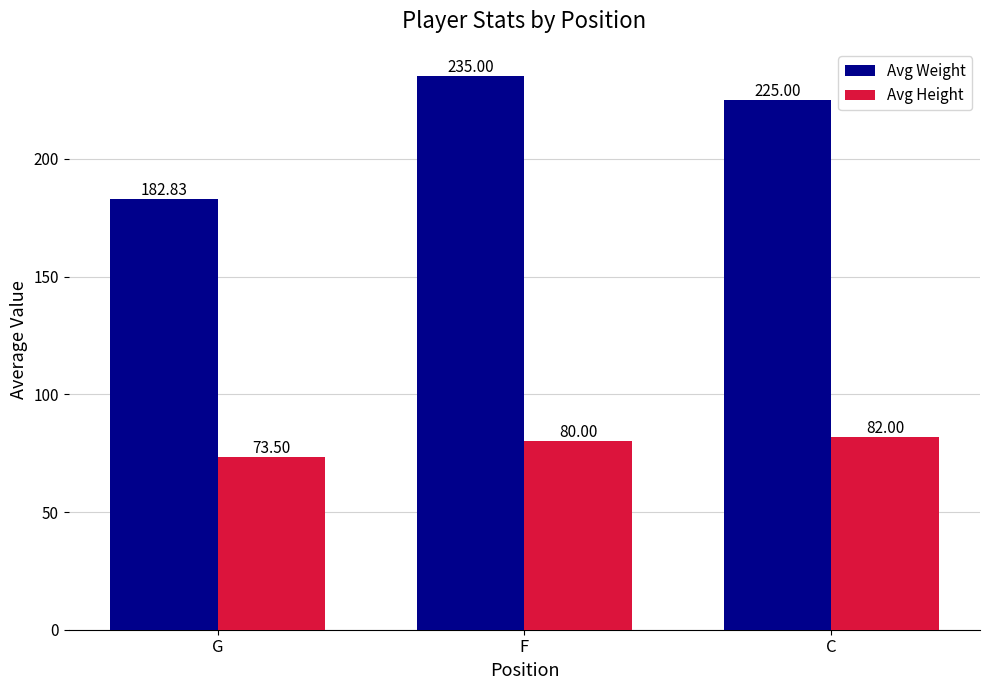

How many bars are there in each group?

2